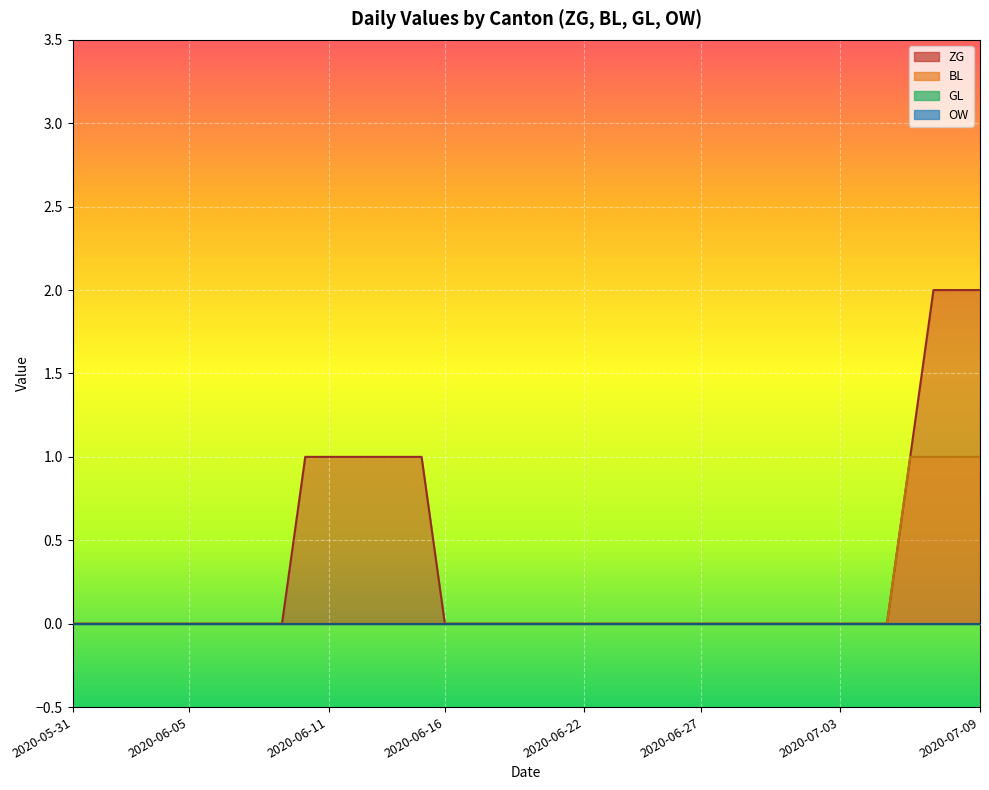

What is the label of the 13th point from the right?

2020-06-27